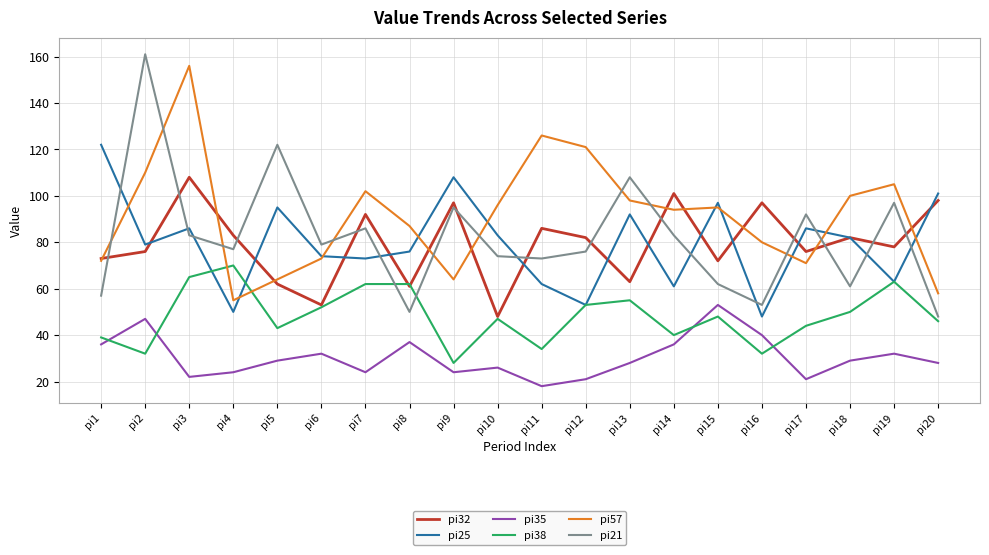

The pi32 series shows 92 at pi7. True or false?

True